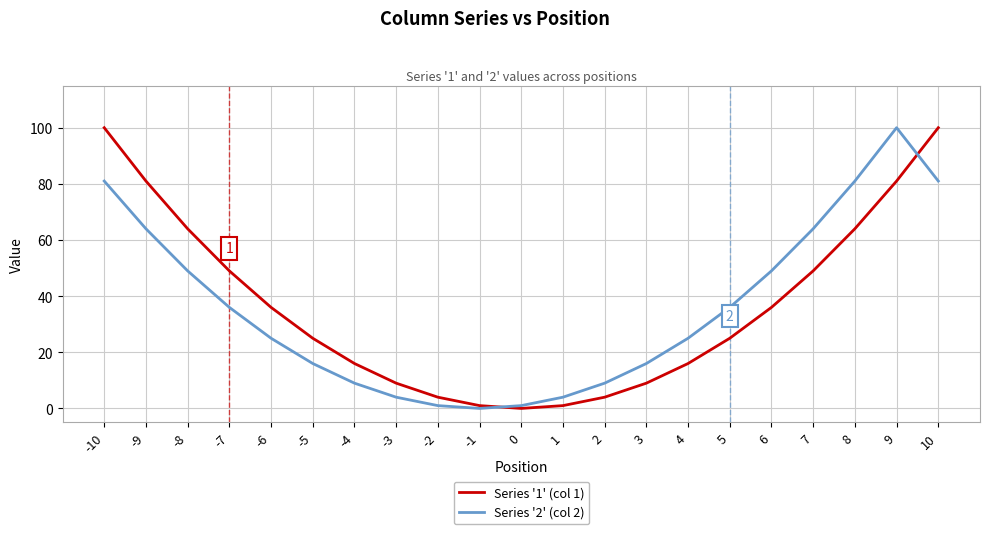

What is the spread (max minus min) of values at 6?

13